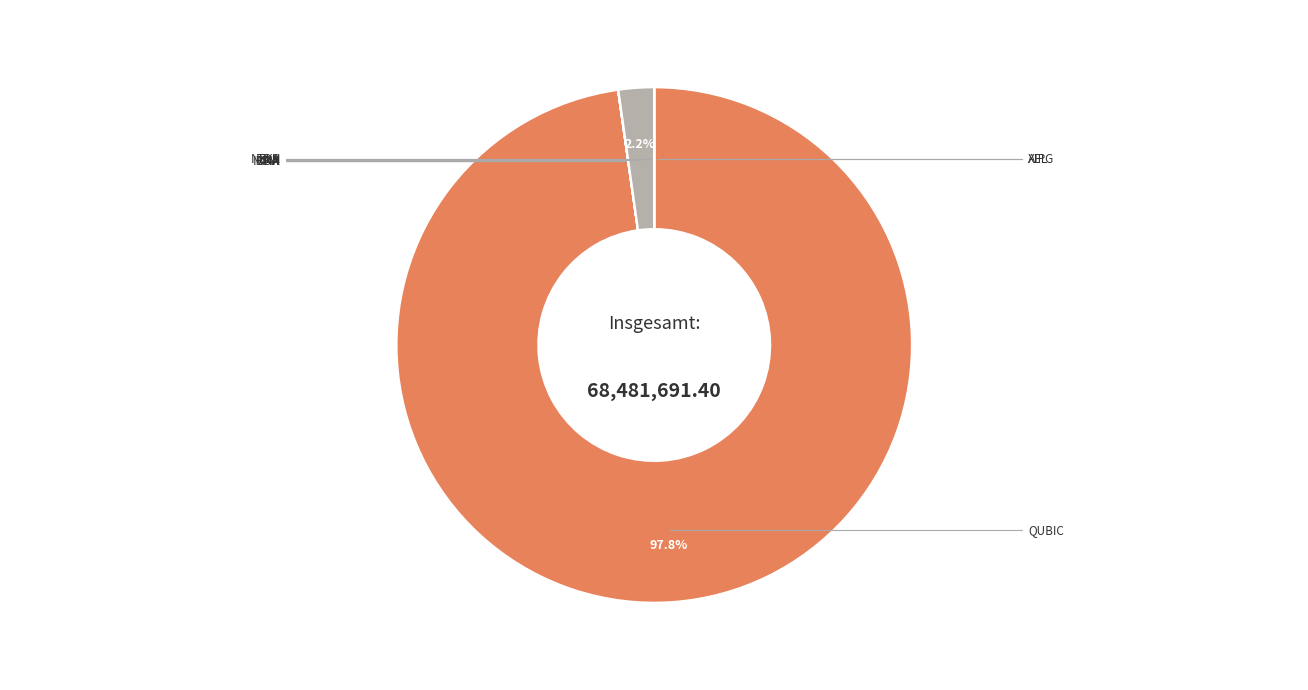

Rank the categories by value from lowest to highest.

TON, XEL, DNX, IRON, KLS, PYI, AIPG, XNA, NEXA, QUBIC